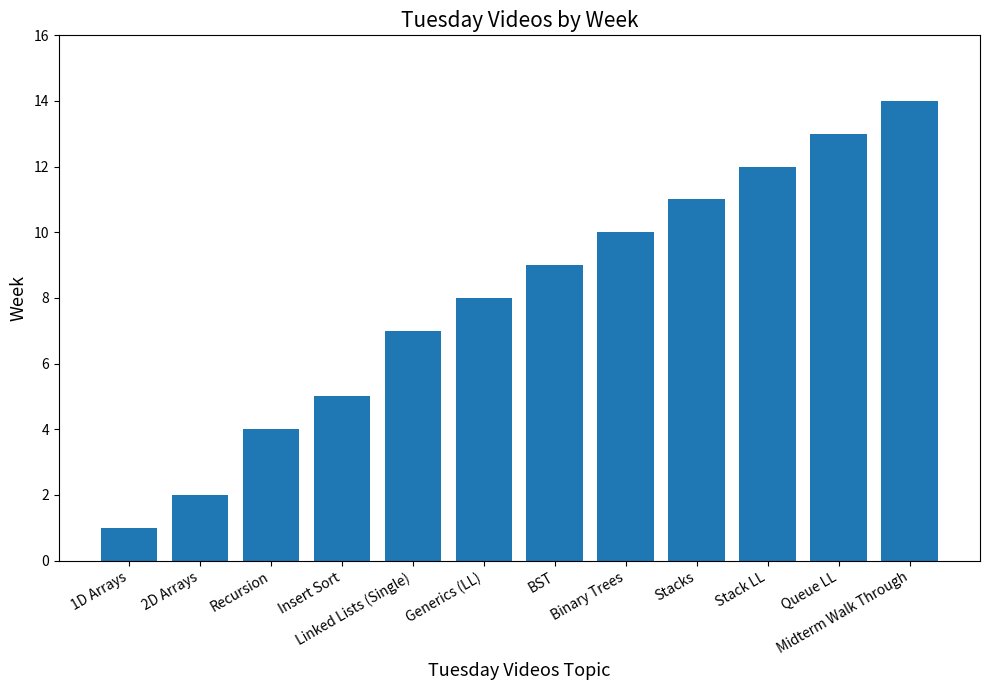

What is the ratio of the value at Stack LL to the value at 2D Arrays?

6.0